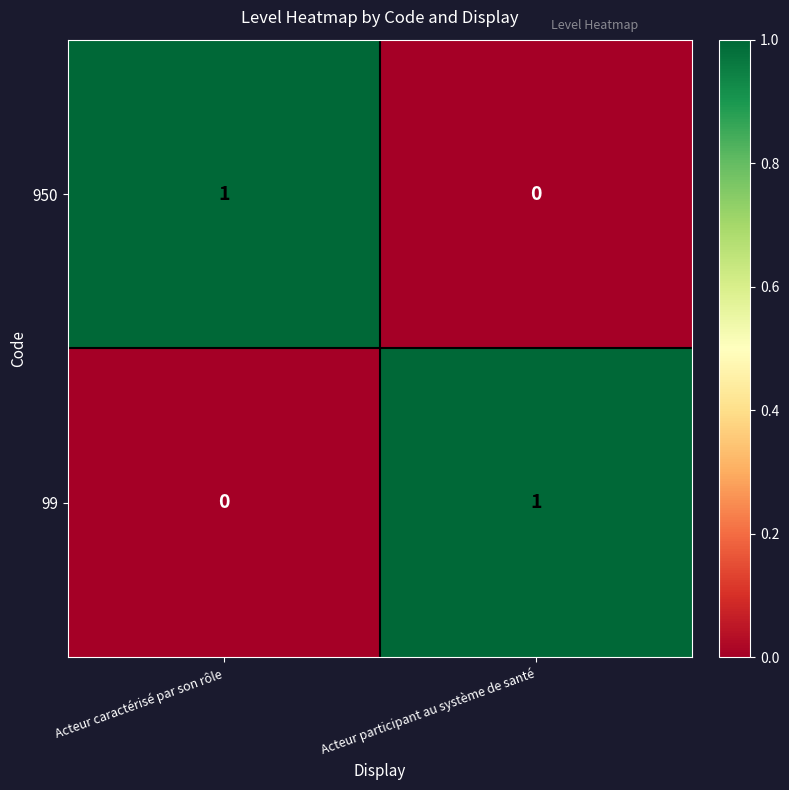

At which label is 950 closest to 0?

Acteur participant au système de santé